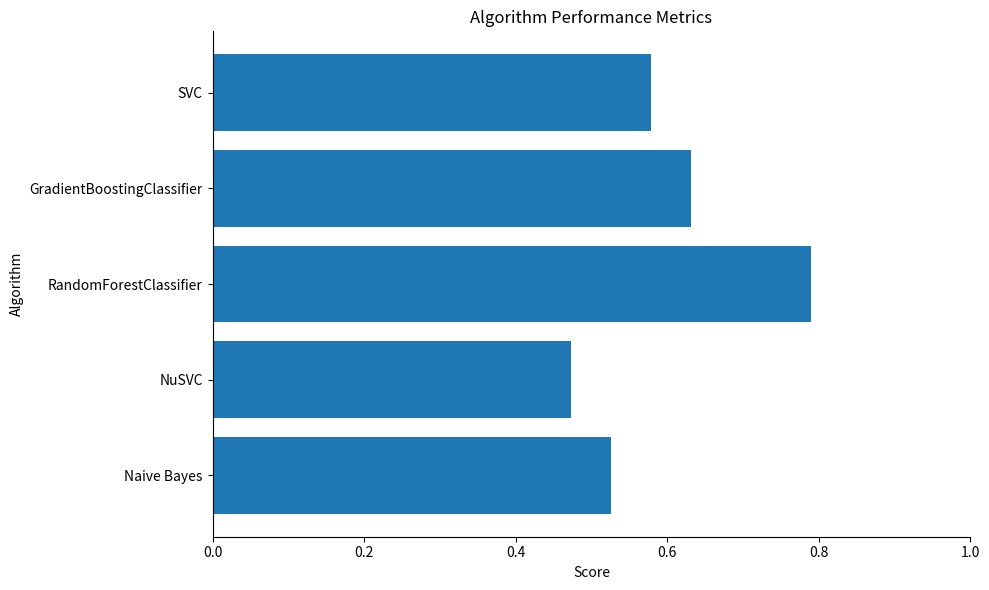

The value at RandomForestClassifier is 1.3. True or false?

False